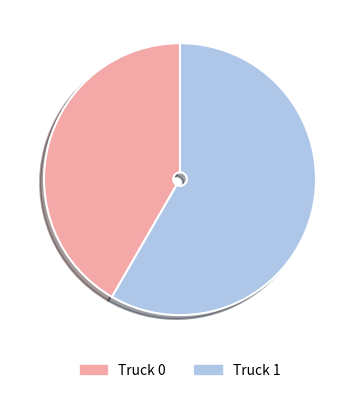

Which category has the biggest portion of the pie?

Truck 1